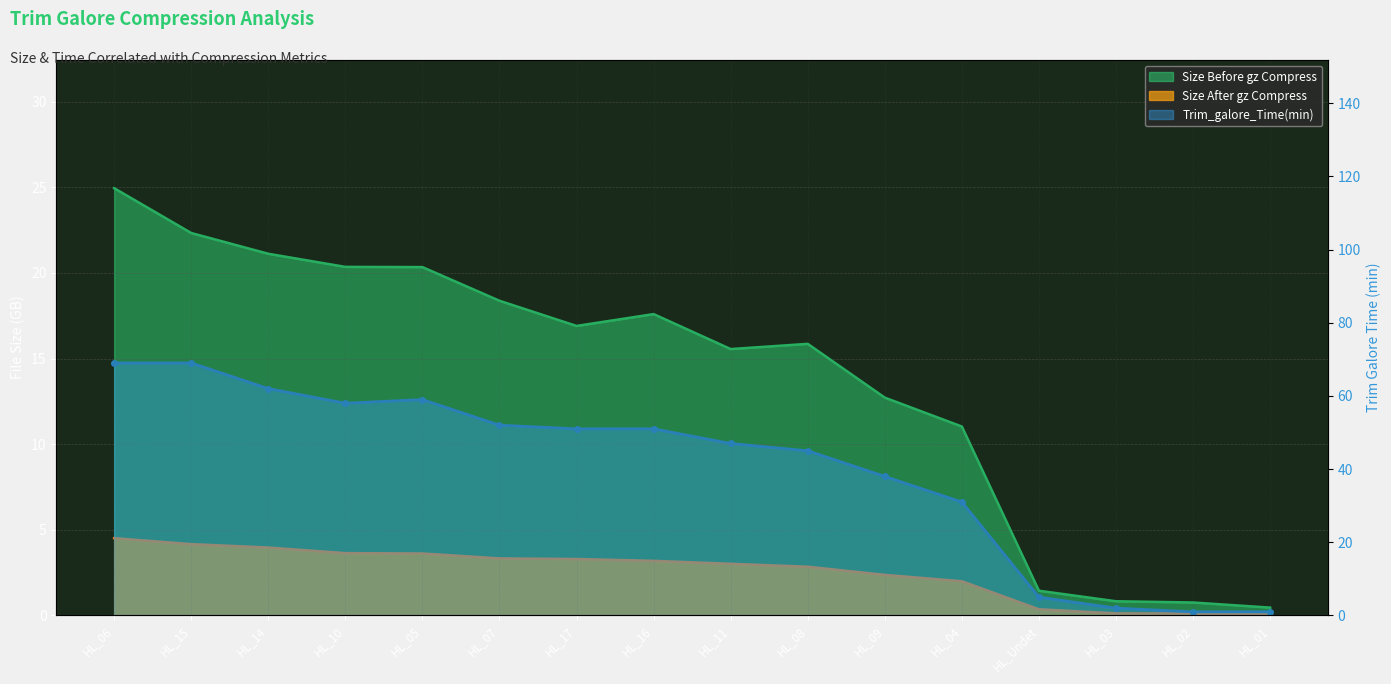

What position from the left is HL_16?

8